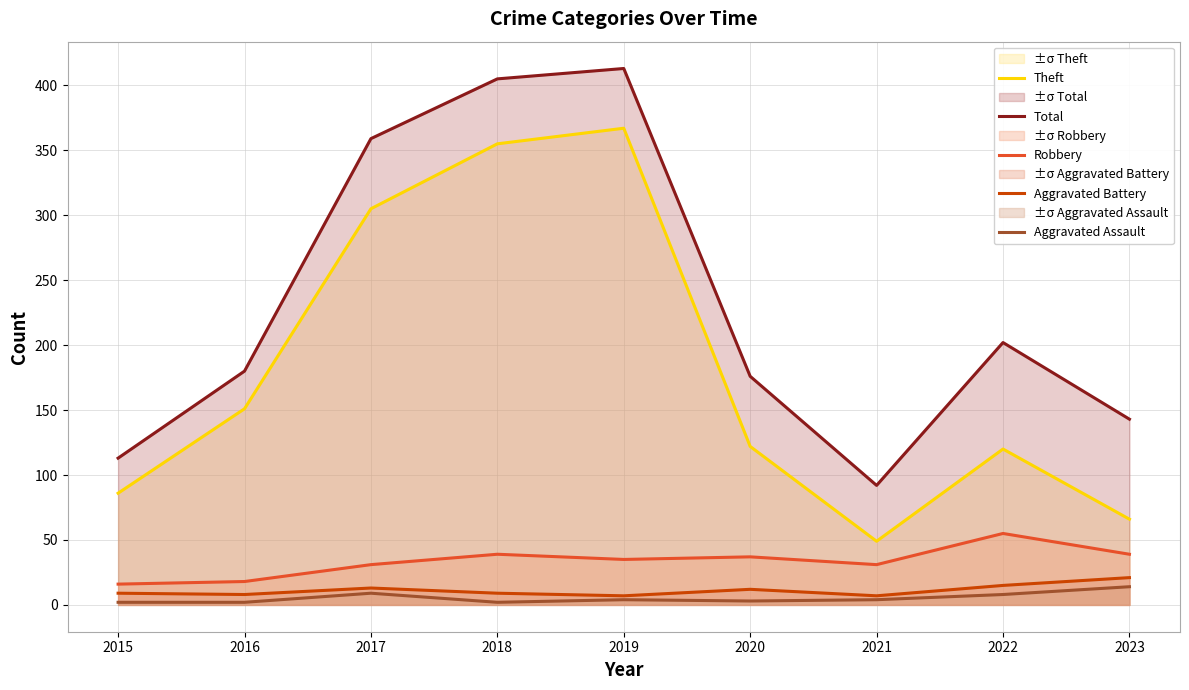

Reading left to right, what are all the values shown in this chart?

Theft: 2015=86	2016=151	2017=305	2018=355	2019=367	2020=122	2021=49	2022=120	2023=66
Total: 2015=113	2016=180	2017=359	2018=405	2019=413	2020=176	2021=92	2022=202	2023=143
Robbery: 2015=16	2016=18	2017=31	2018=39	2019=35	2020=37	2021=31	2022=55	2023=39
Aggravated Battery: 2015=9	2016=8	2017=13	2018=9	2019=7	2020=12	2021=7	2022=15	2023=21
Aggravated Assault: 2015=2	2016=2	2017=9	2018=2	2019=4	2020=3	2021=4	2022=8	2023=14